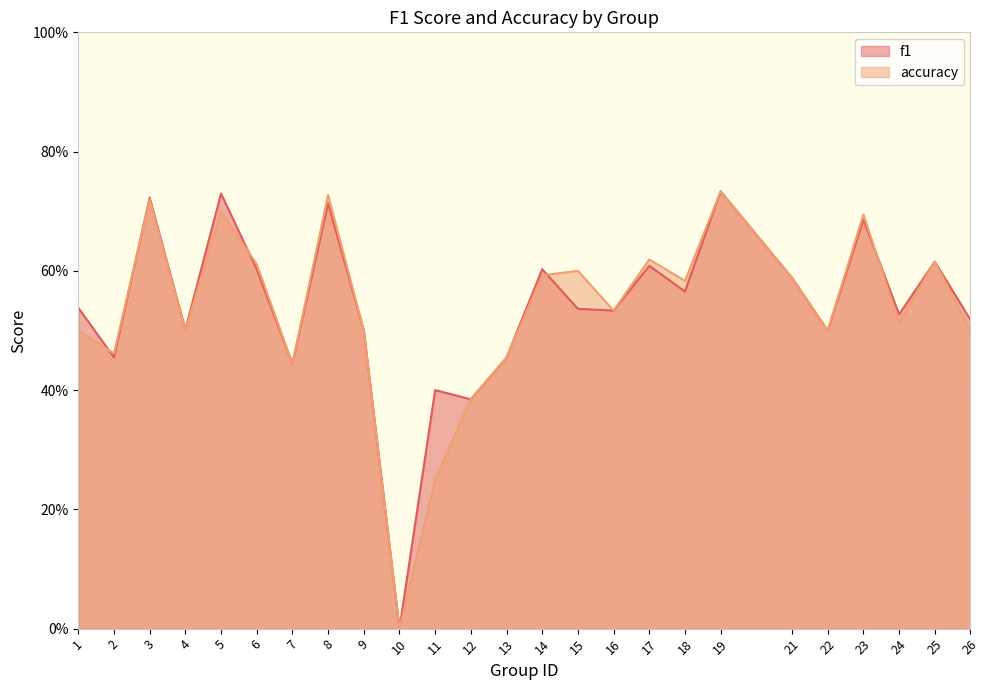

Reading left to right, extract all data points from this chart.

f1: 1=0.5	2=0.5	3=0.7	4=0.5	5=0.7	6=0.6	7=0.4	8=0.7	9=0.5	10=0.0	11=0.4	12=0.4	13=0.5	14=0.6	15=0.5	16=0.5	17=0.6	18=0.6	19=0.7	21=0.6	22=0.5	23=0.7	24=0.5	25=0.6	26=0.5
accuracy: 1=0.5	2=0.5	3=0.7	4=0.5	5=0.7	6=0.6	7=0.4	8=0.7	9=0.5	10=0.0	11=0.2	12=0.4	13=0.5	14=0.6	15=0.6	16=0.5	17=0.6	18=0.6	19=0.7	21=0.6	22=0.5	23=0.7	24=0.5	25=0.6	26=0.5